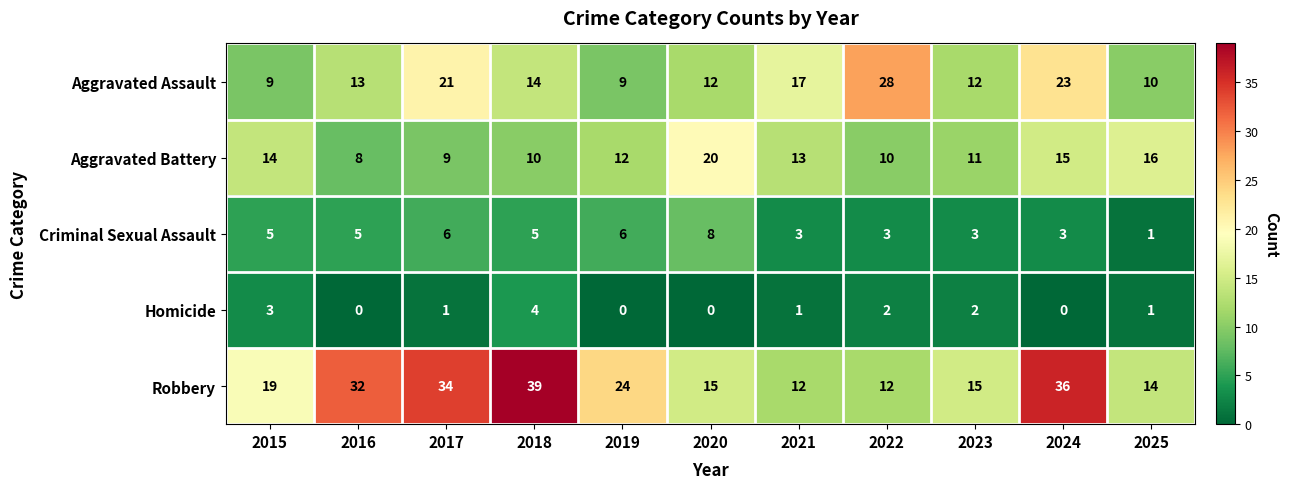

List the series in order of their peak value, highest first.

Robbery, Aggravated Assault, Aggravated Battery, Criminal Sexual Assault, Homicide